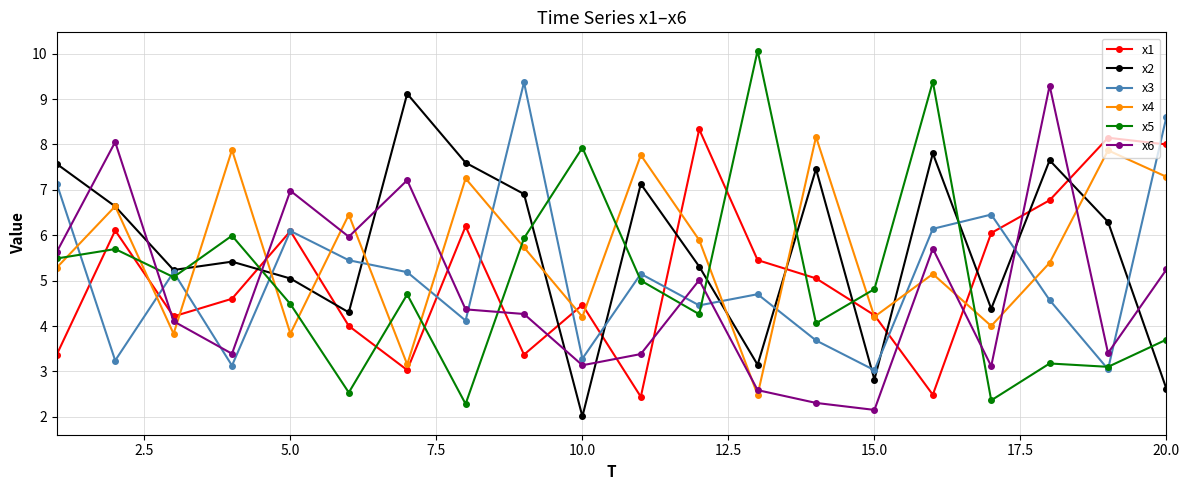

True or false: x5 and x2 cross at least once.

True